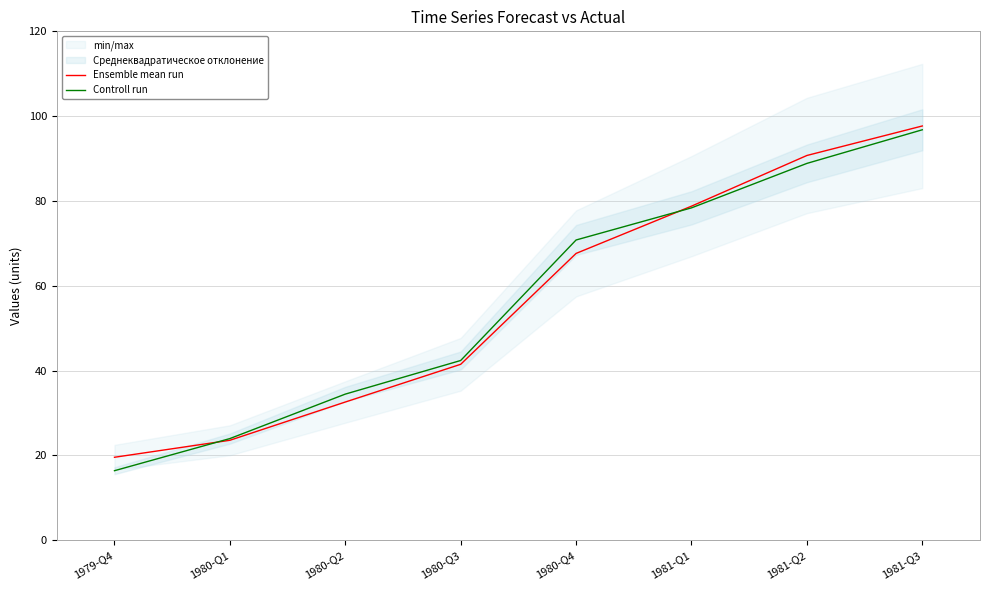

What is the difference between the Ensemble mean run values at 1980-Q2 and 1981-Q1?

46.2